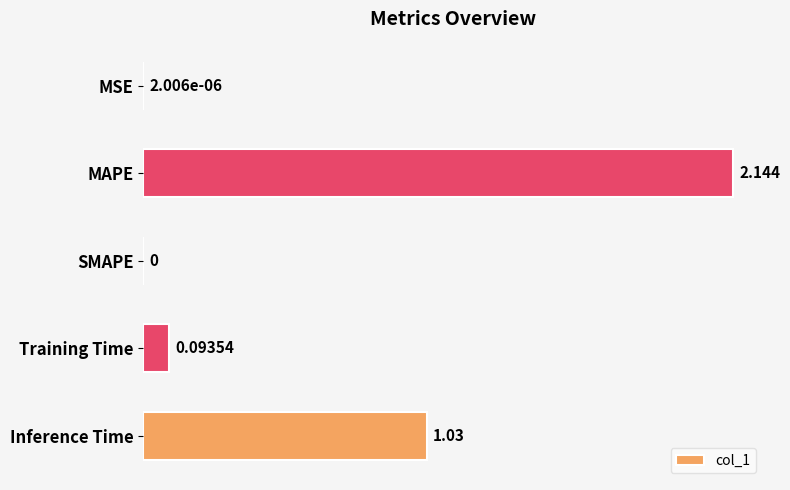

What is the average value?

0.7